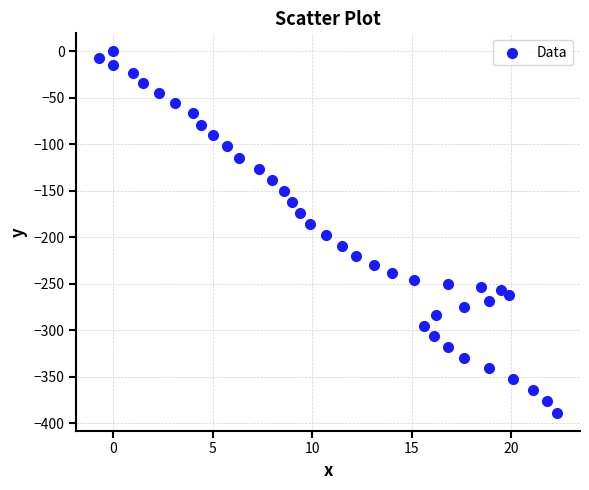

What is the range of Y values (max minus min)?

388.3